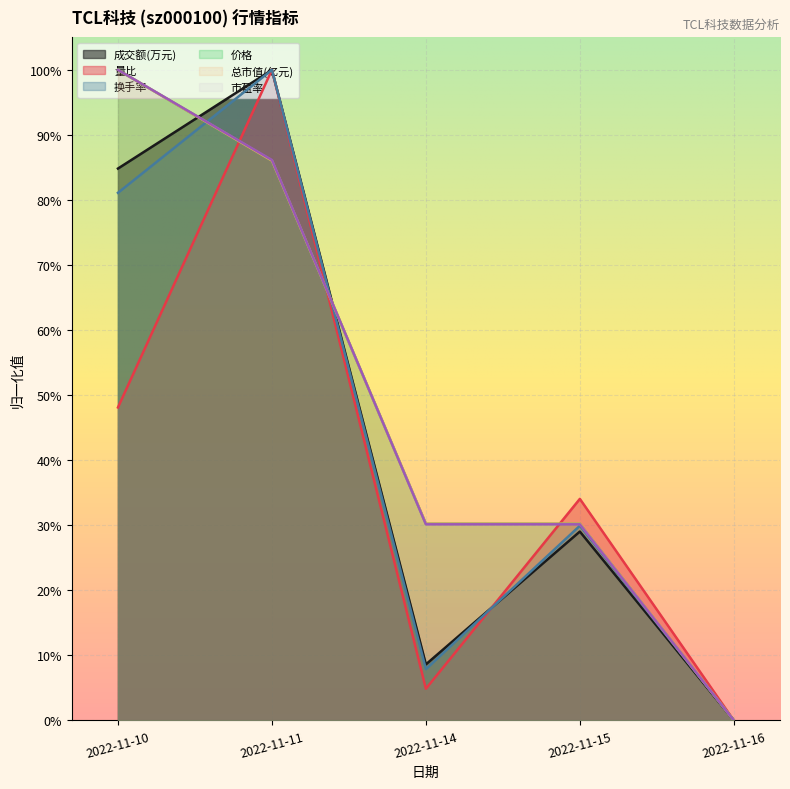

Reading left to right, list all the values displayed in this chart.

成交额(万元): 0.8	1.0	0.1	0.3	0.0
量比: 0.5	1.0	0.0	0.3	0.0
换手率: 0.8	1.0	0.1	0.3	0.0
价格: 1.0	0.9	0.3	0.3	0.0
总市值(亿元): 1.0	0.9	0.3	0.3	0.0
市盈率: 1.0	0.9	0.3	0.3	0.0